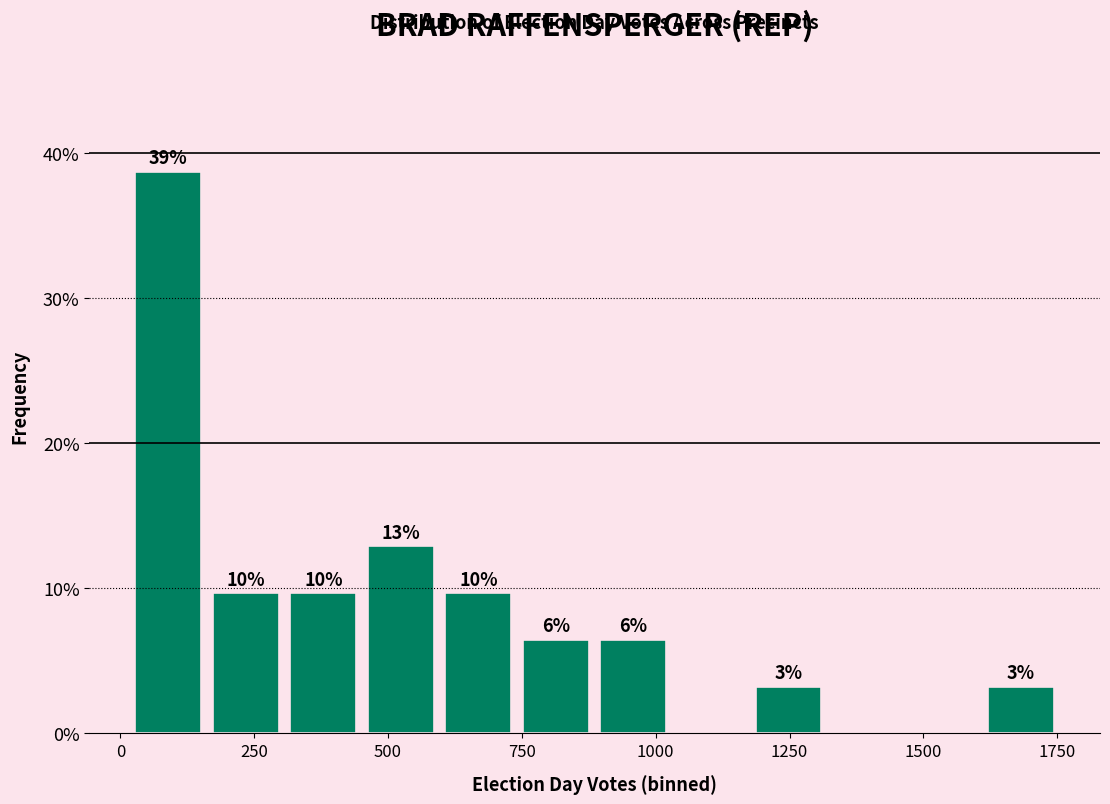

Read against the x-axis, roughly where is the centre of the tallest bar?

100